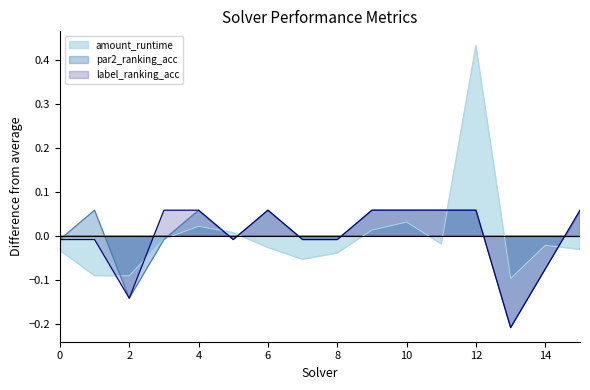

Reading left to right, list all the values displayed in this chart.

amount_runtime: -0.0	-0.1	-0.1	-0.0	0.0	0.0	-0.0	-0.1	-0.0	0.0	0.0	-0.0	0.4	-0.1	-0.0	-0.0
par2_ranking_acc: -0.0	0.1	-0.1	-0.0	0.1	-0.0	0.1	-0.0	-0.0	0.1	0.1	0.1	0.1	-0.2	-0.1	0.1
label_ranking_acc: -0.0	-0.0	-0.1	0.1	0.1	-0.0	0.1	-0.0	-0.0	0.1	0.1	0.1	0.1	-0.2	-0.1	0.1